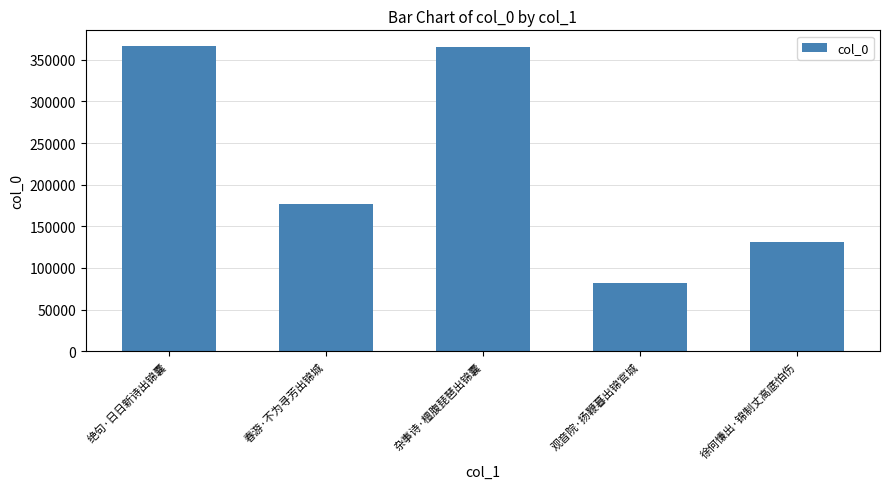

Does the chart contain stacked bars?

No